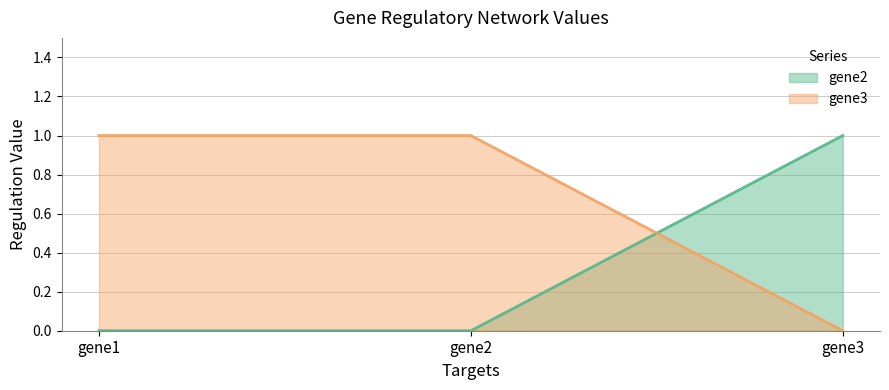

What is the value of the gene3 point at the 1st from the left?

1